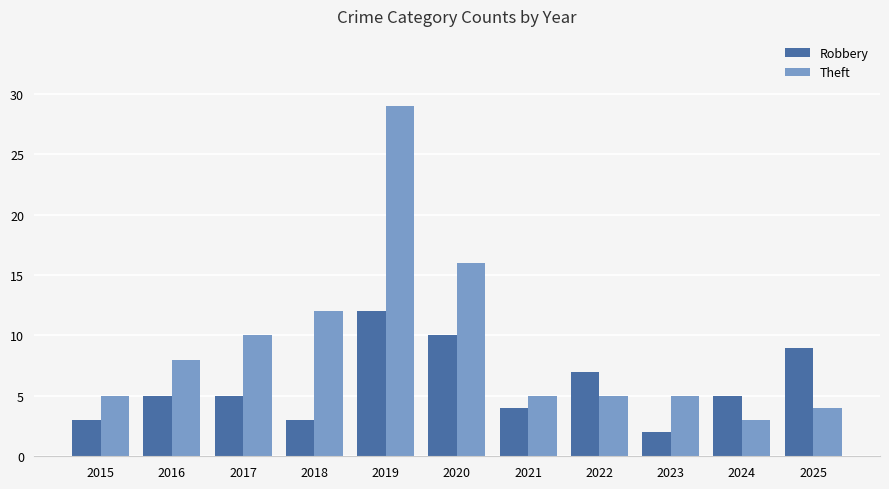

List the series in order of their peak value, highest first.

Theft, Robbery